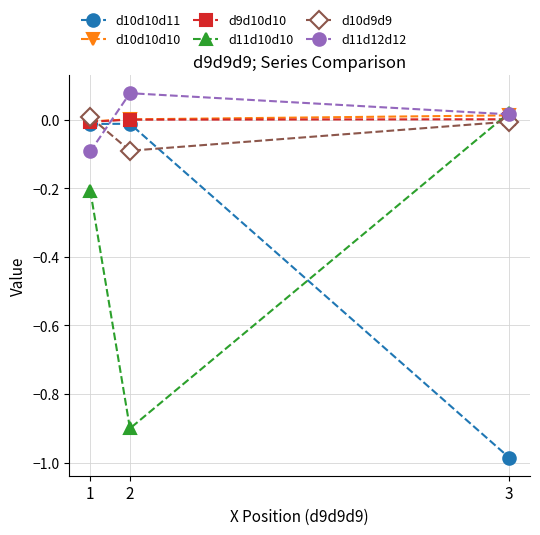

Is it true that d11d12d12 equals 0.0 at 3?

True